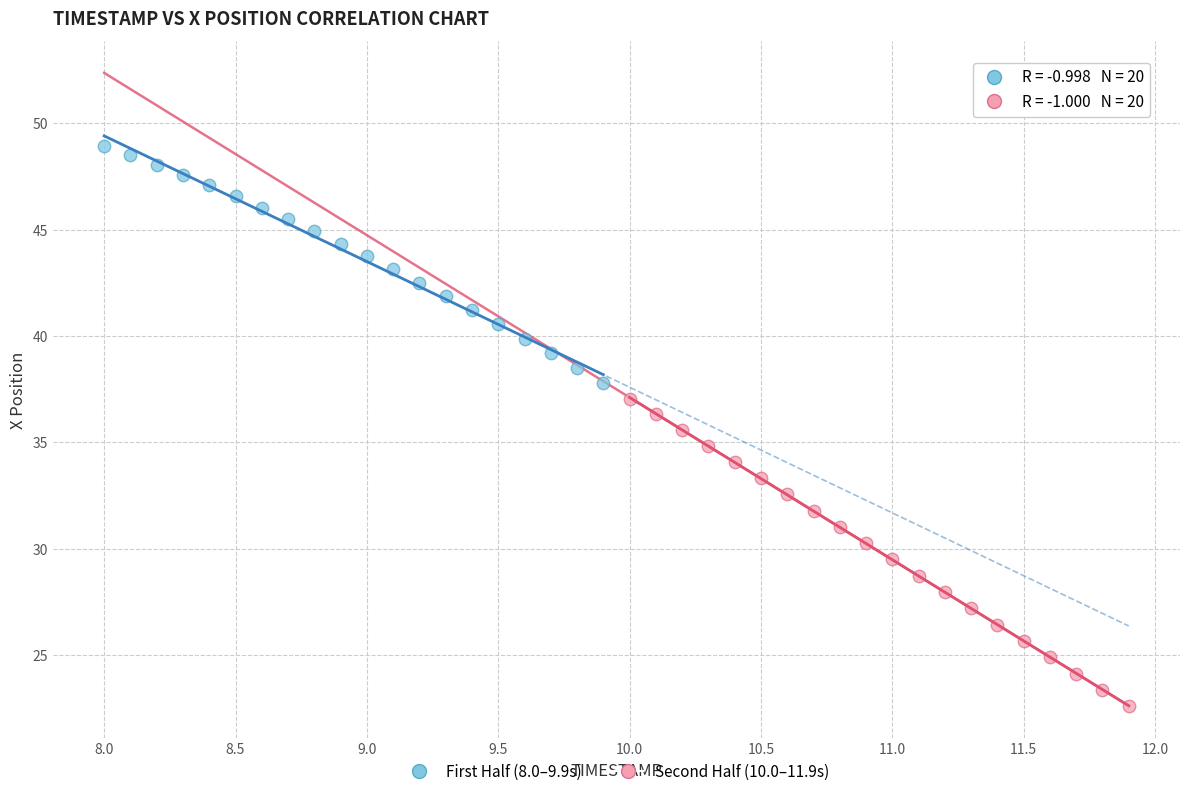

Which series contains the highest Y value?

First Half (8.0–9.9s)